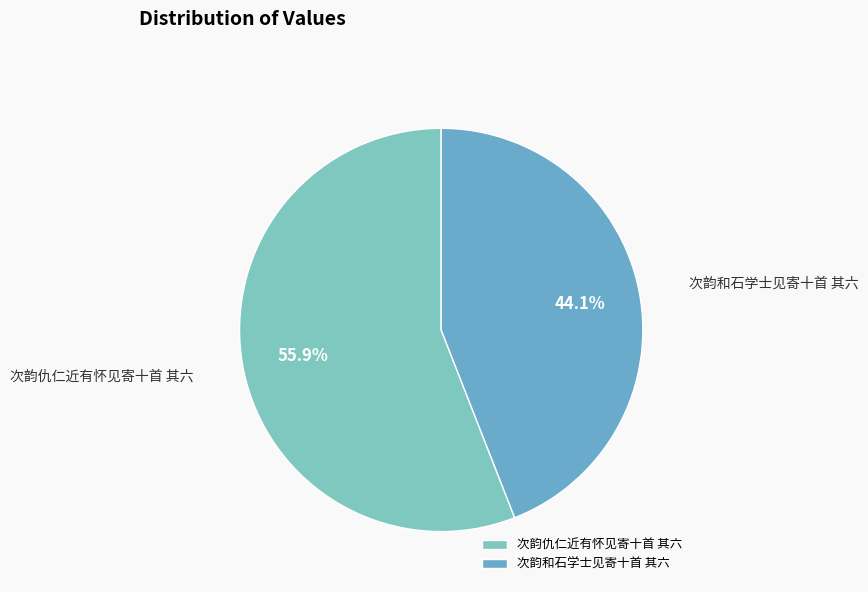

To the nearest percent, what percentage of the pie is 次韵仇仁近有怀见寄十首 其六?

56%